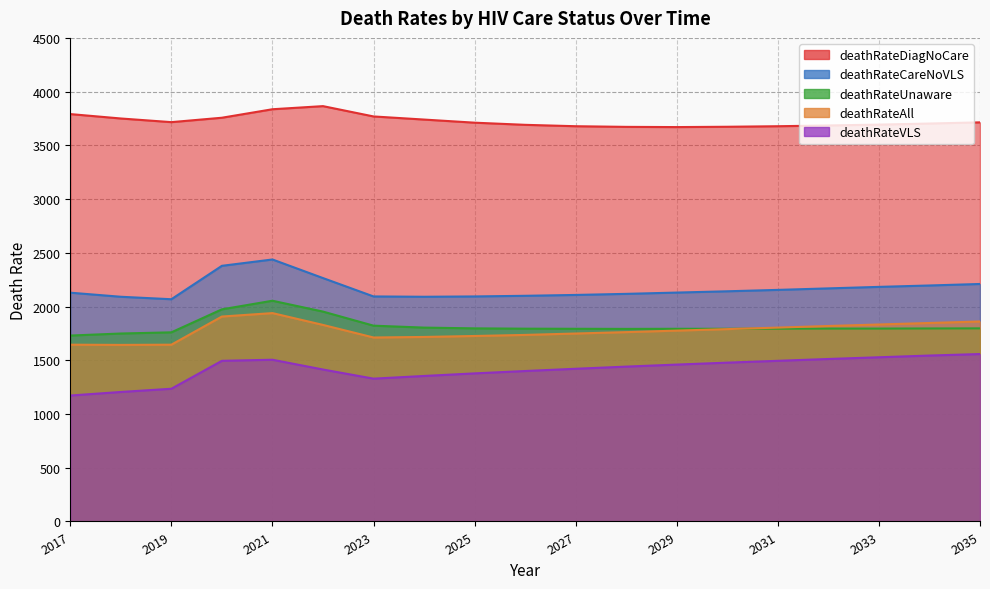

Which category has the lowest value in the deathRateAll series?

2018